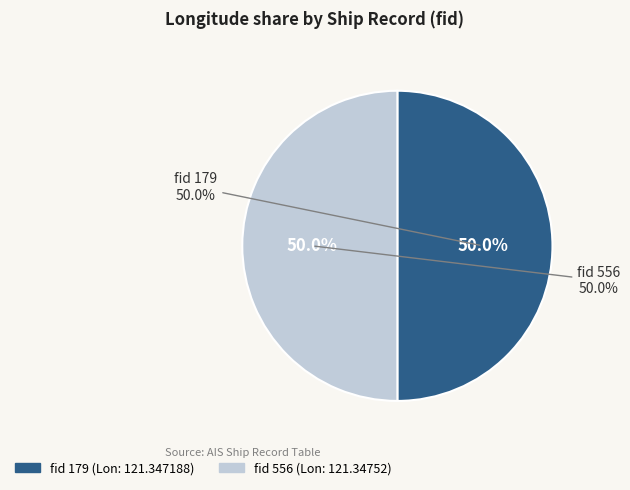

What is the ratio of the value at 179 to the value at 556?

1.0